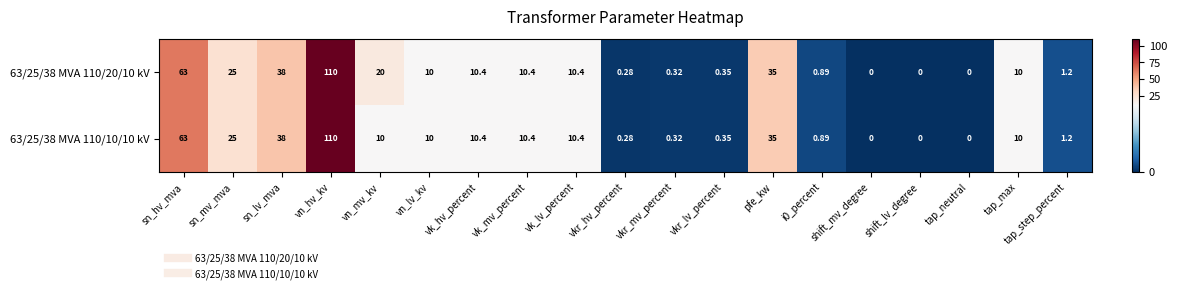

What is the total value across all series at vn_mv_kv?

30.0